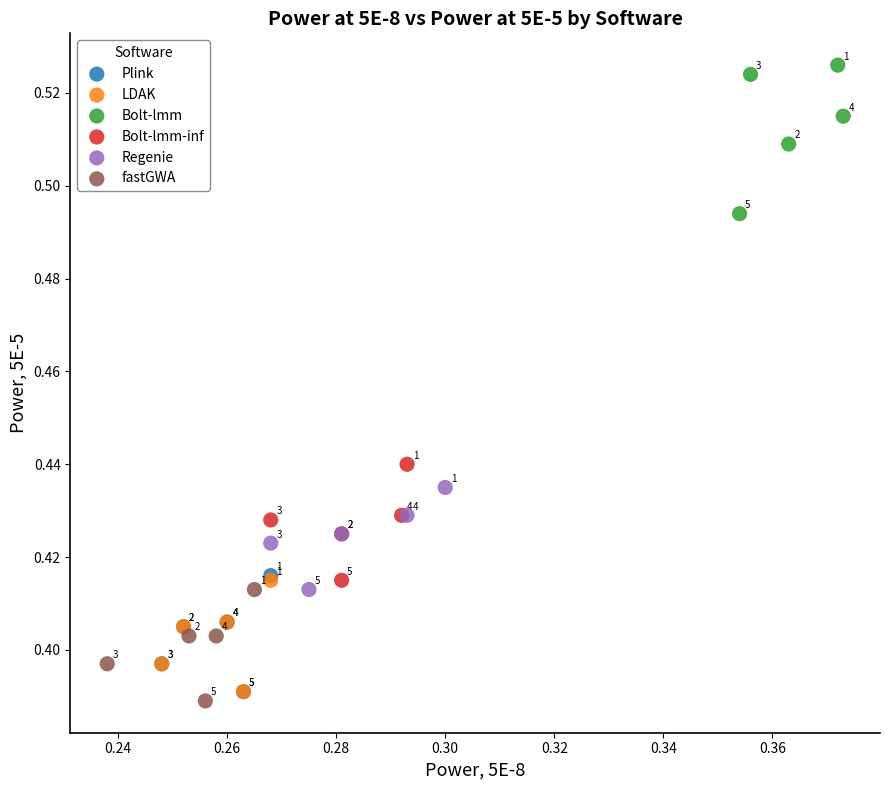

Which series has the largest Y range (max minus min)?

Bolt-lmm